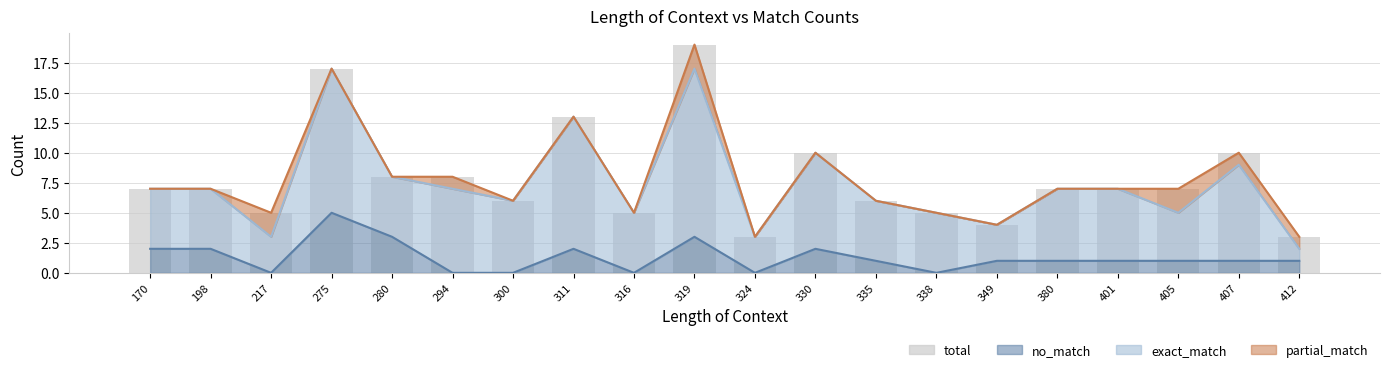

Reading left to right, extract all data points from this chart.

170=7	198=7	217=5	275=17	280=8	294=8	300=6	311=13	316=5	319=19	324=3	330=10	335=6	338=5	349=4	380=7	401=7	405=7	407=10	412=3